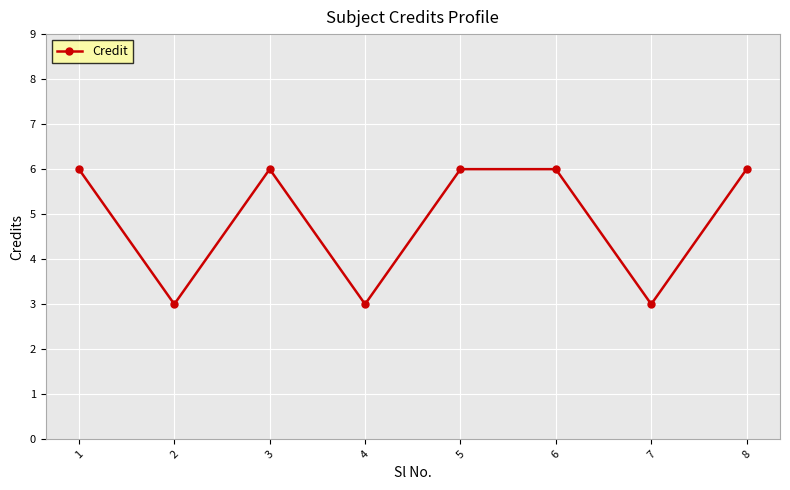

What is the change in value from 5 to 7?

-3